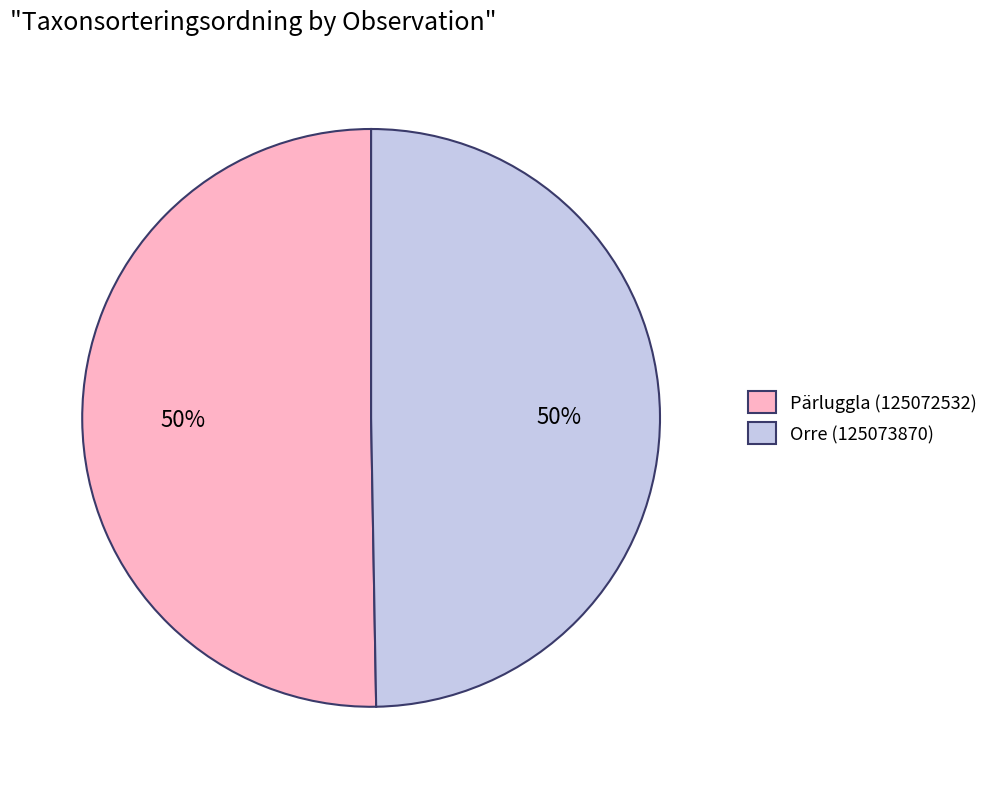

To the nearest percent, what is the average slice percentage?

50%